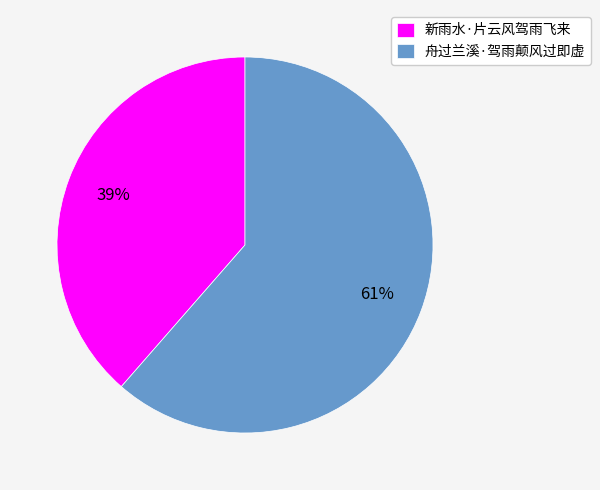

To the nearest percent, what is the average slice percentage?

50%